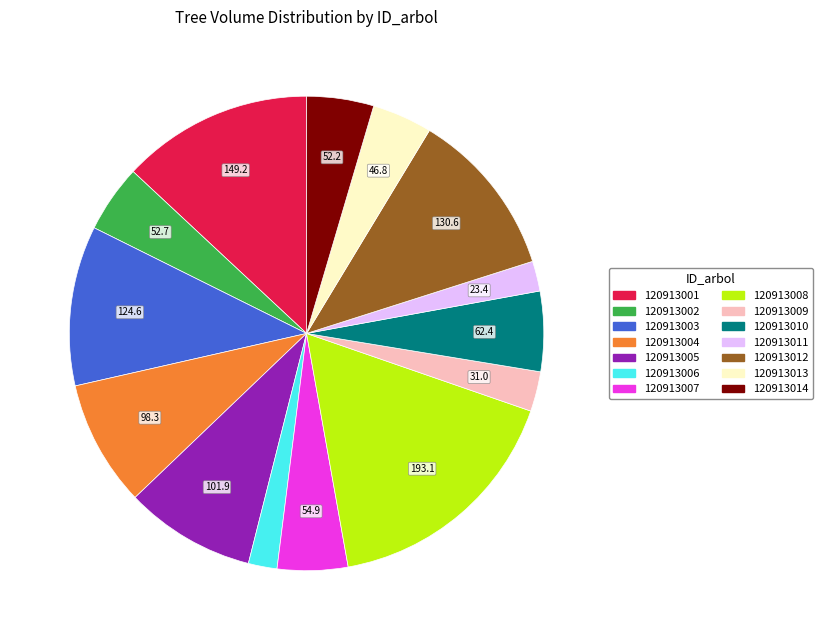

Is it true that 120913007 is 18% of the pie?

False